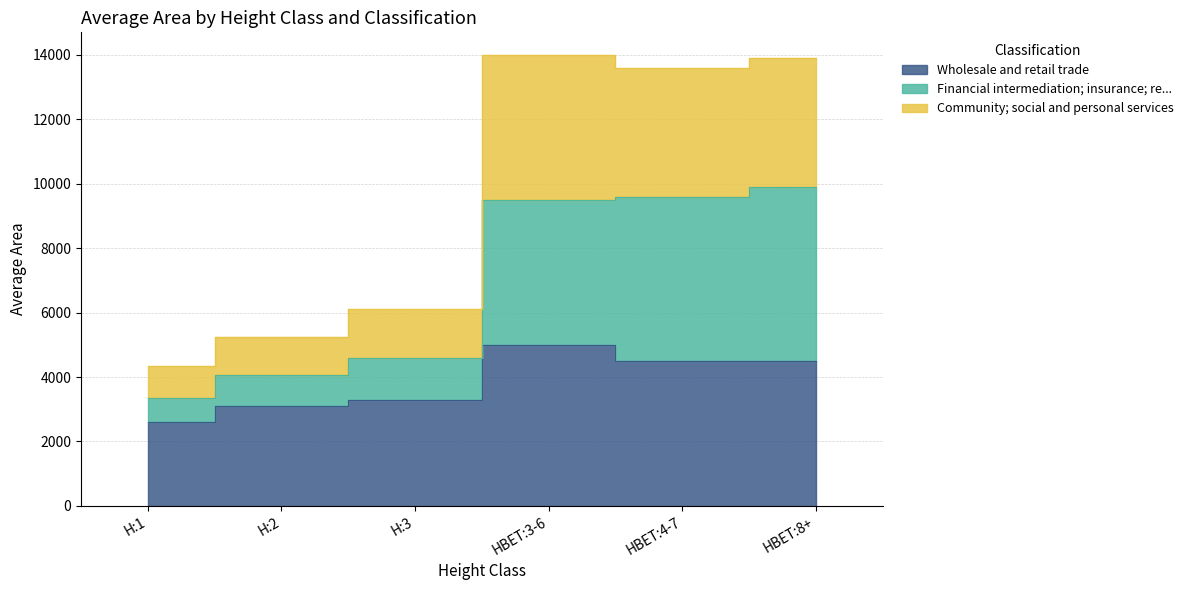

True or false: Community; social and personal services and Wholesale and retail trade cross at least once.

False